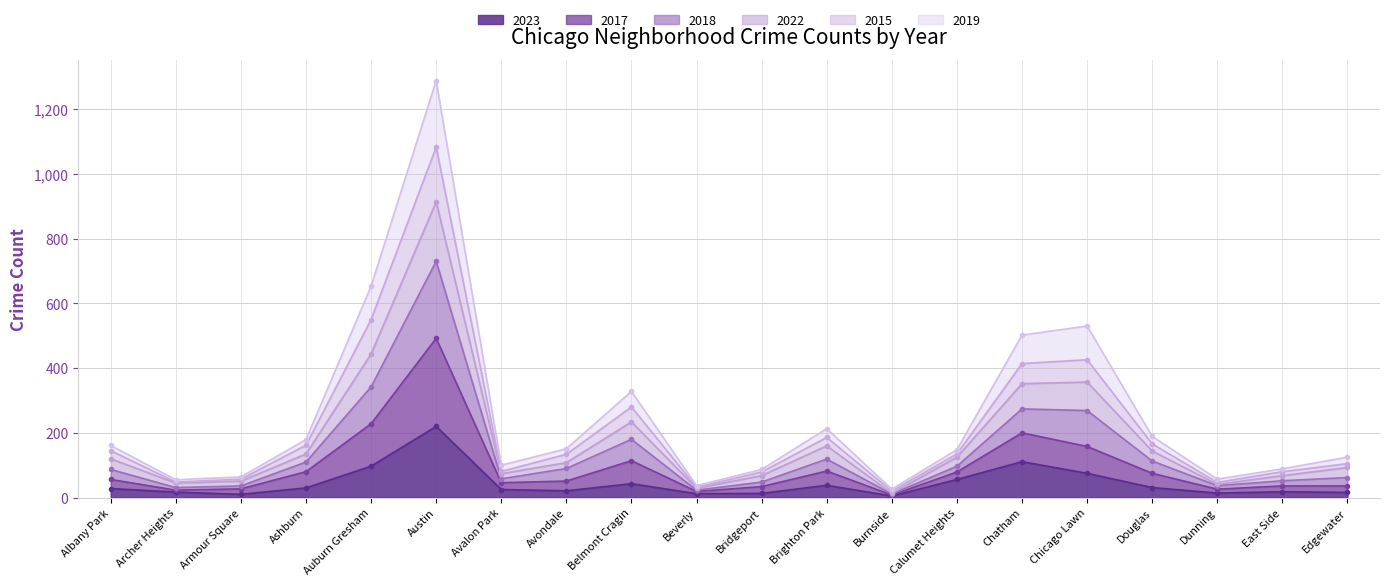

True or false: 2015 has a value of 357 at Chicago Lawn.

True